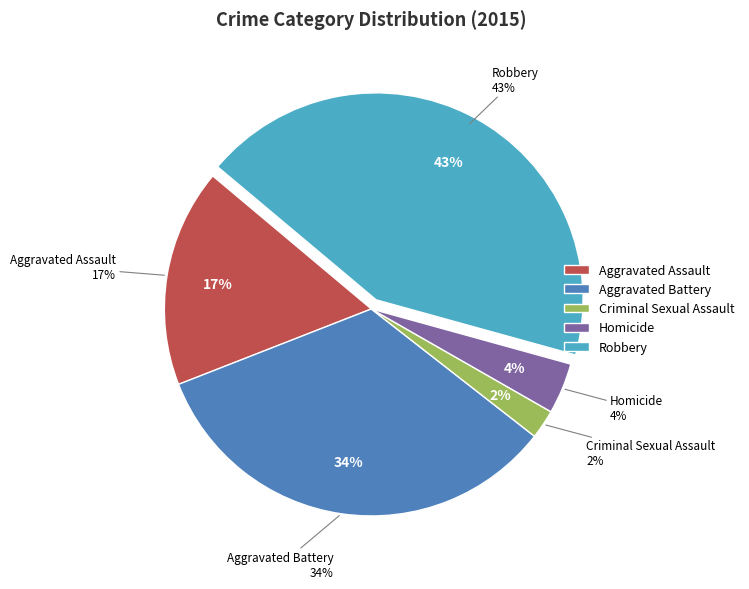

To the nearest percent, what is the average slice percentage?

20%